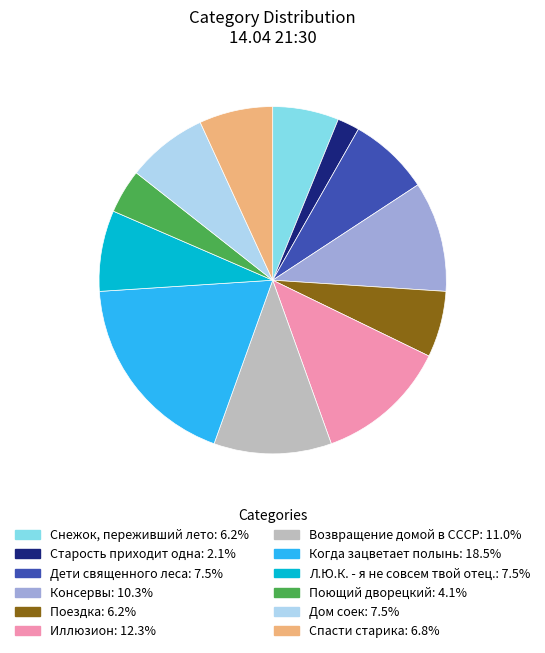

Which category has the smallest portion of the pie?

Старость приходит одна